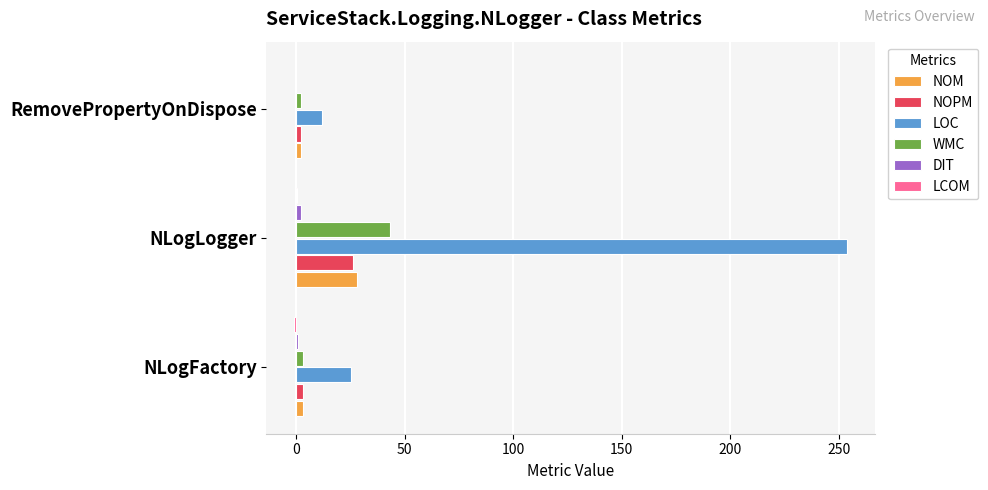

Which label corresponds to the largest value in the chart?

NLogLogger